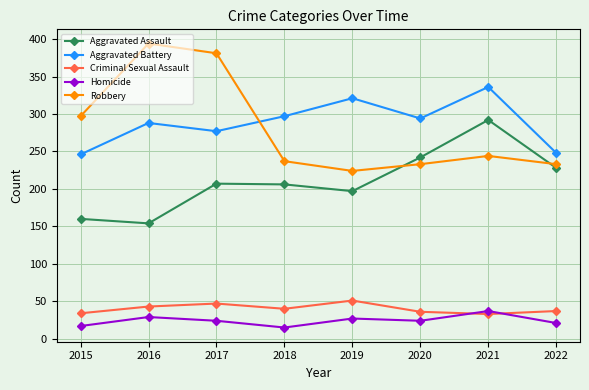

What is the difference between the maximum and minimum values in the Robbery series?

170